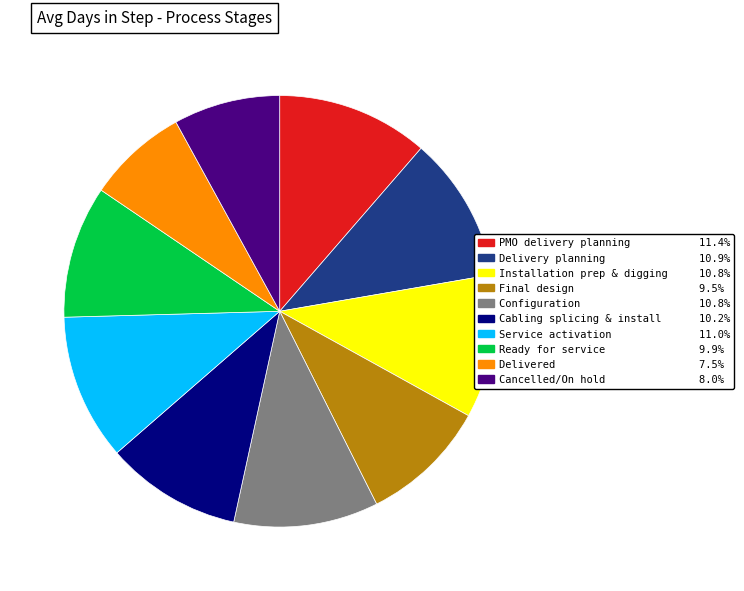

Does any single category account for the majority?

No